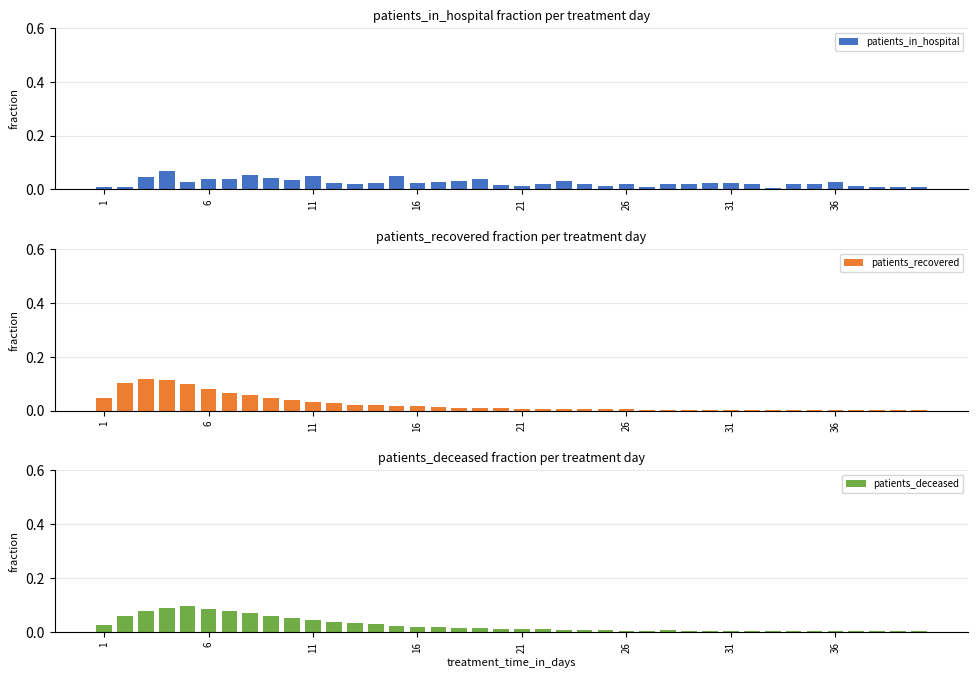

Count the number of data series in this chart.

3